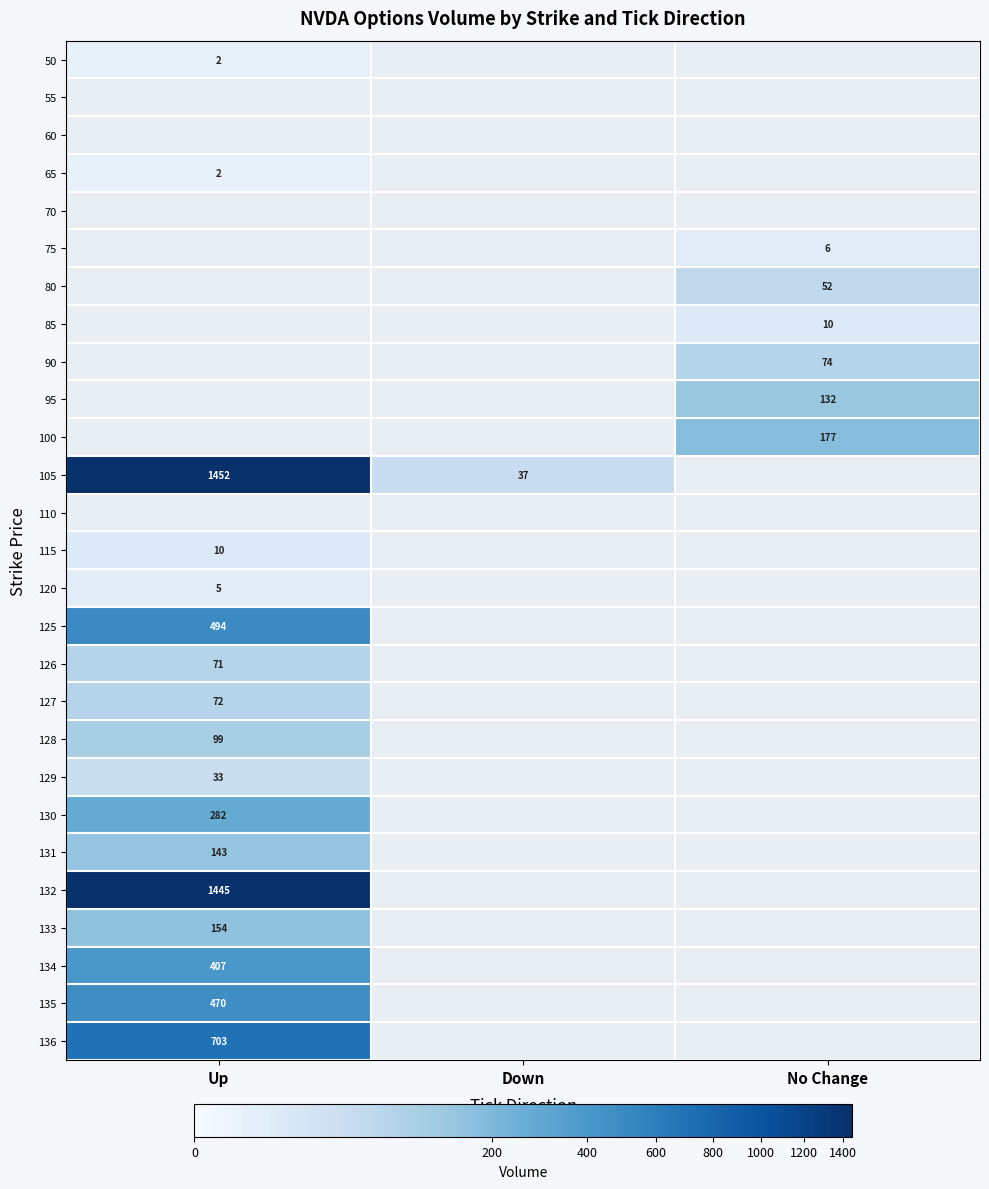

True or false: 136 has a value of 703 at Up.

True